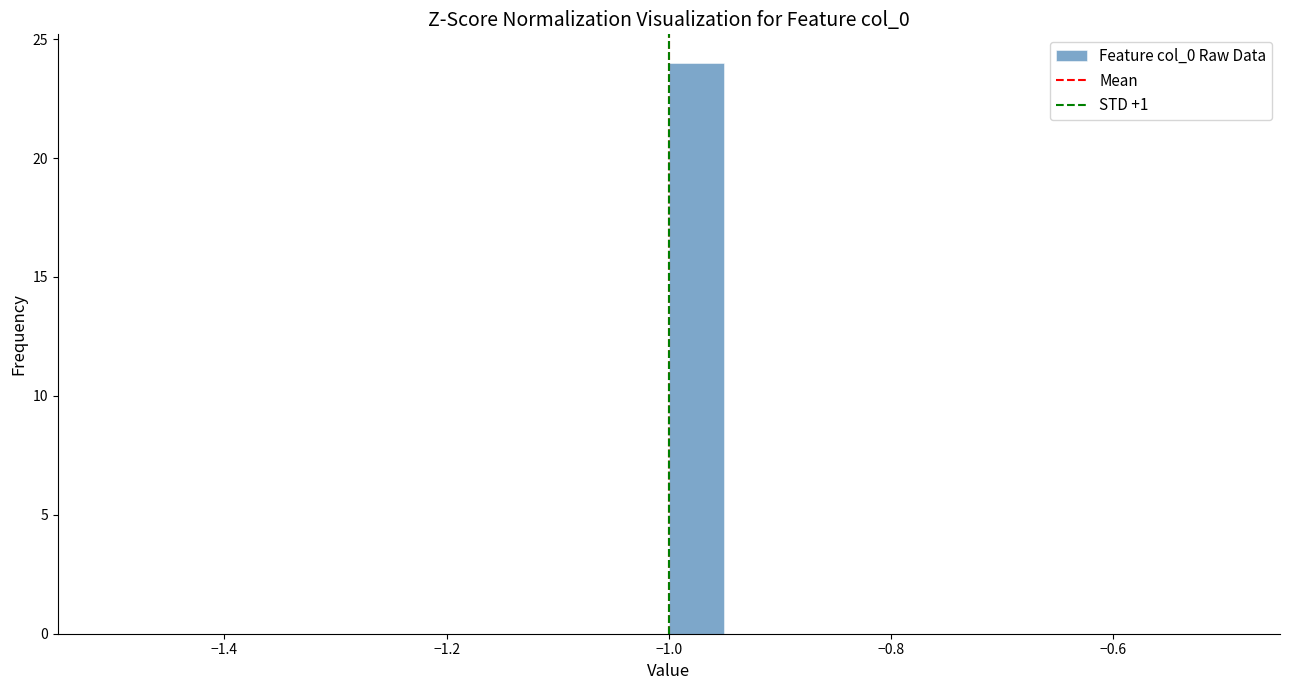

Read against the x-axis, roughly where is the centre of the tallest bar?

-0.98